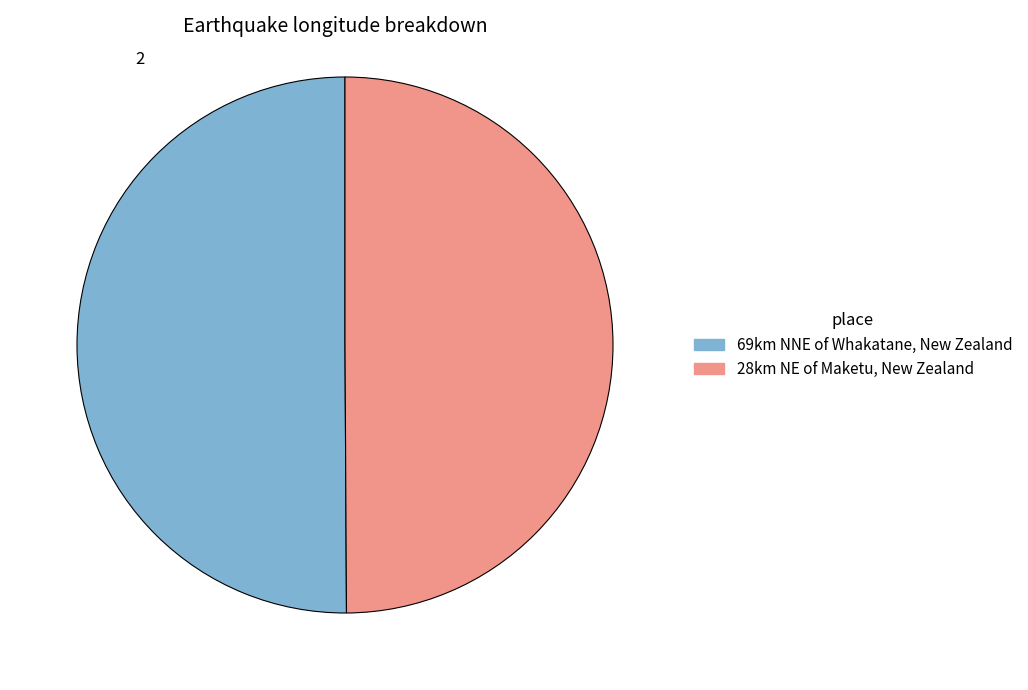

The 28km NE of Maketu, New Zealand slice represents 39% of the pie. True or false?

False